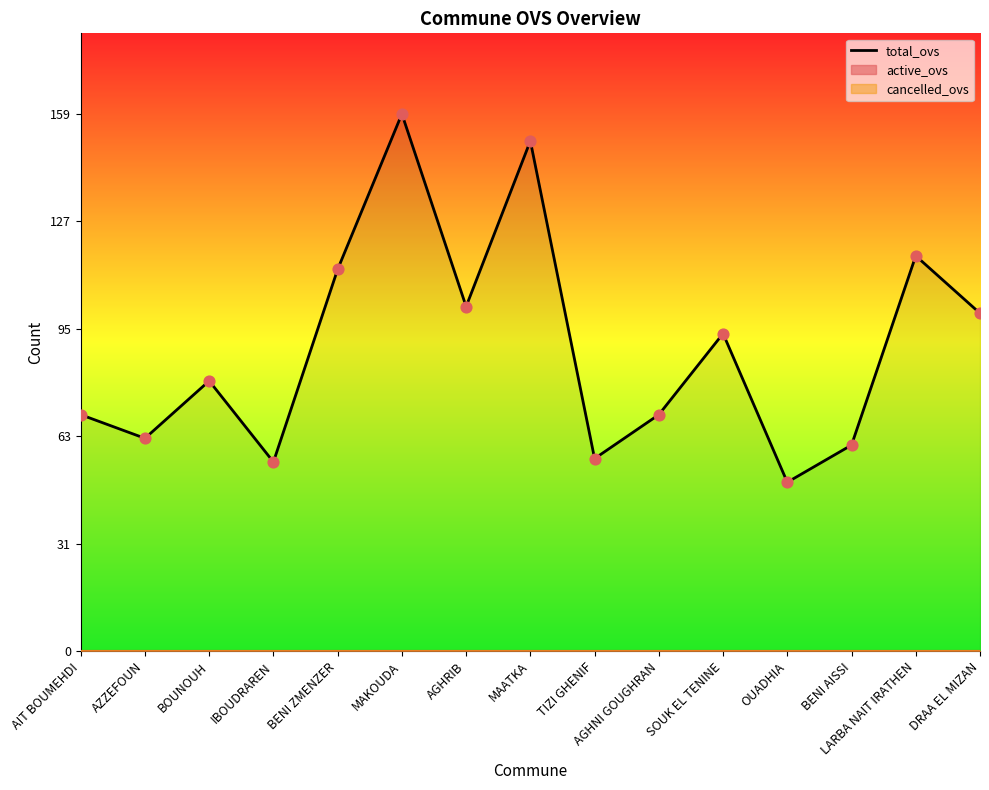

Between MAKOUDA and DRAA EL MIZAN, which is larger?

MAKOUDA